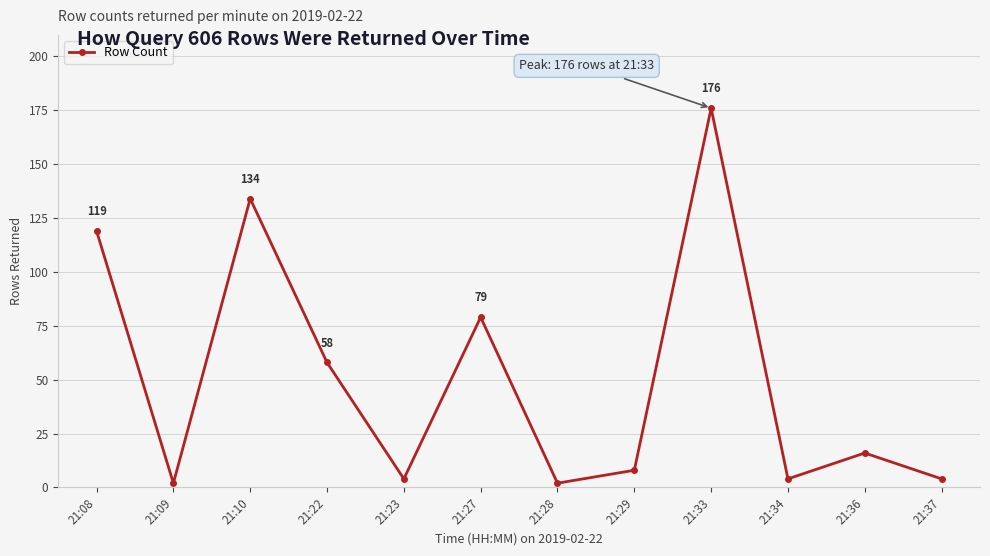

Count the number of data series in this chart.

1